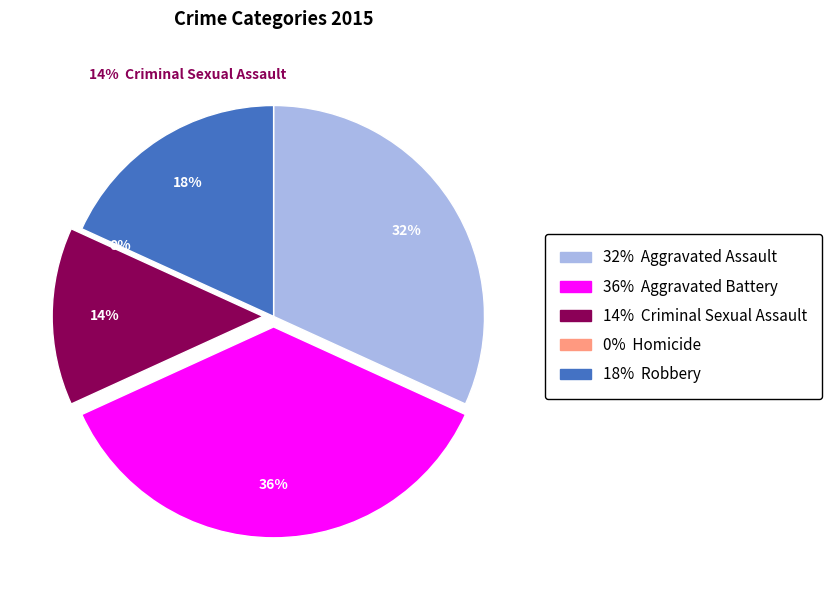

Rank the categories by value from highest to lowest.

Aggravated Battery, Aggravated Assault, Robbery, Criminal Sexual Assault, Homicide